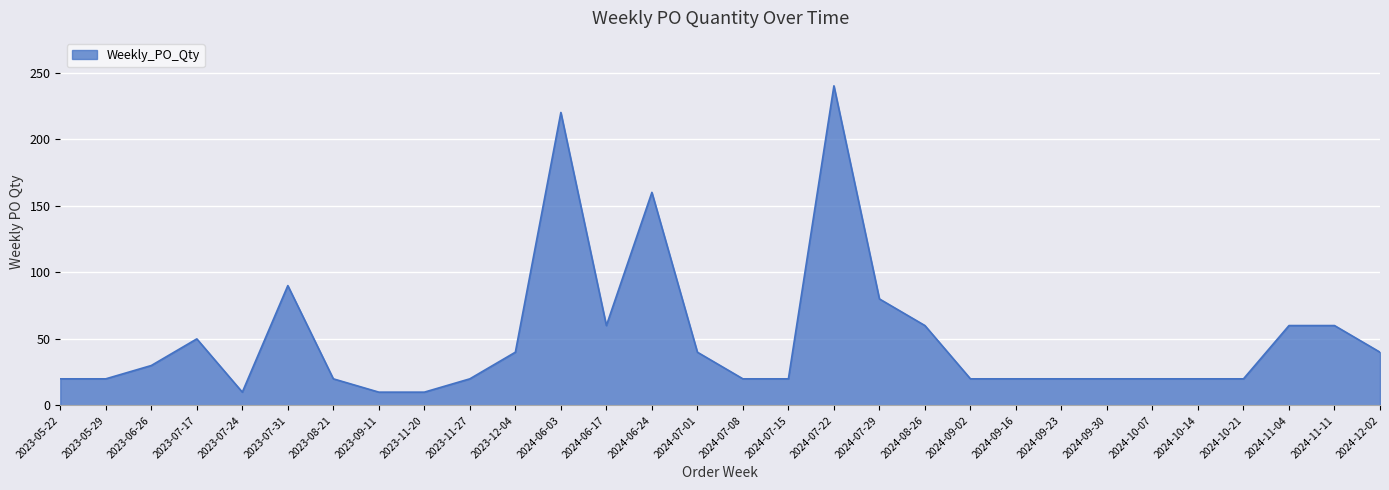

What is the smallest value displayed?

10